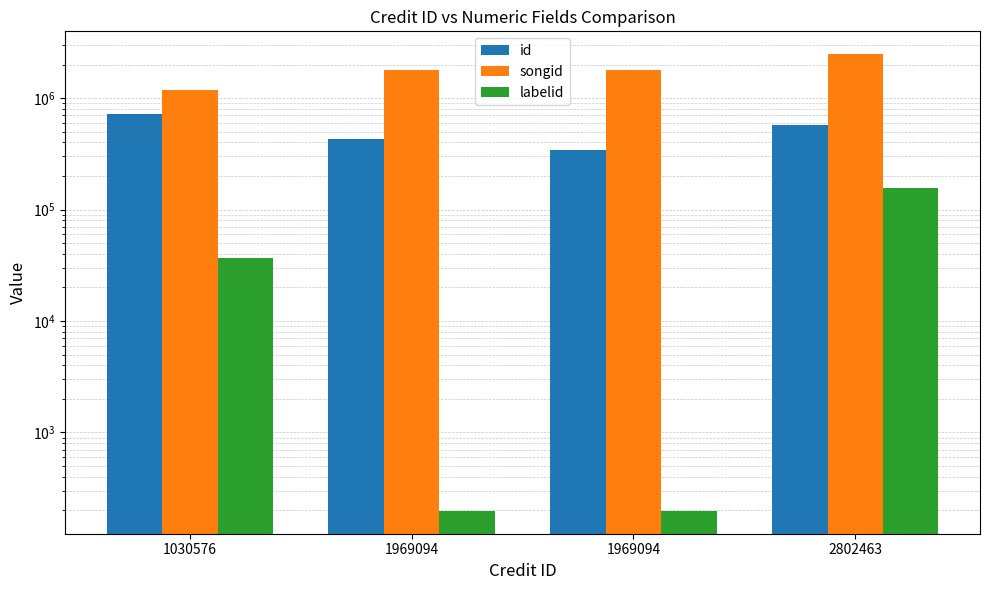

Which series has the largest range (max minus min)?

songid